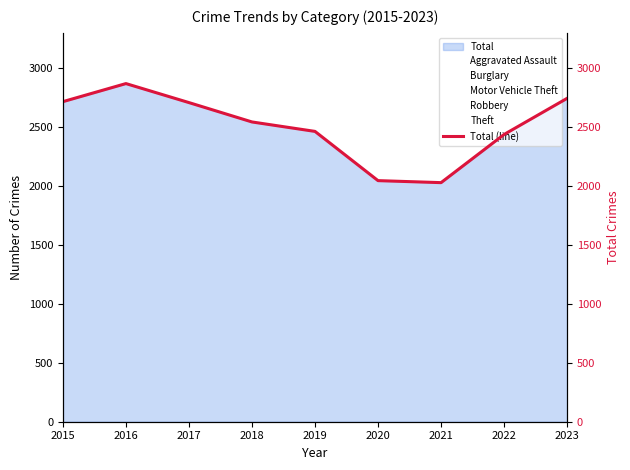

How many lines are shown in the chart?

1